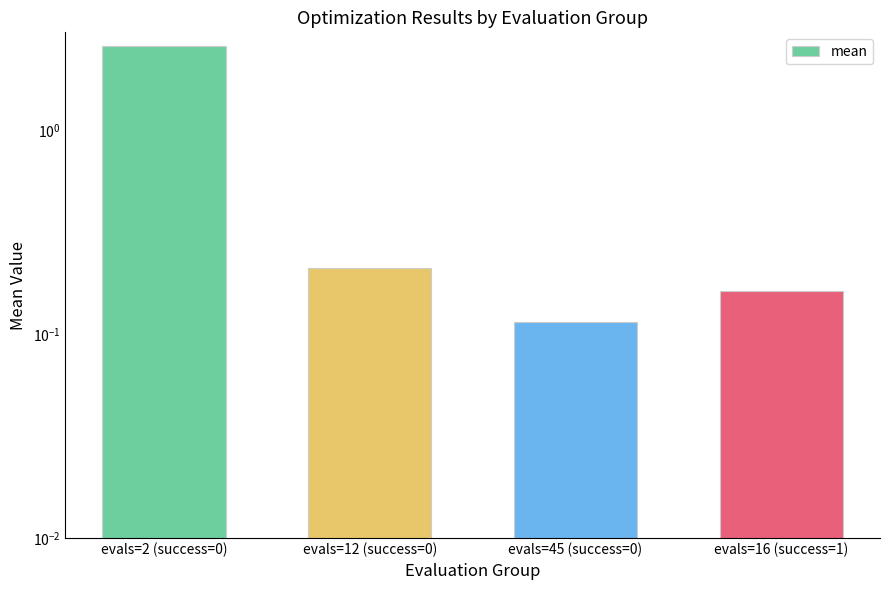

At which category does the chart reach its peak across all series?

evals=2 (success=0)